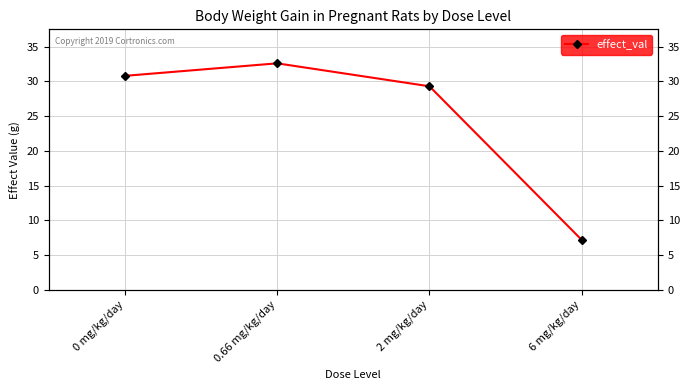

How many distinct data groups are displayed?

1